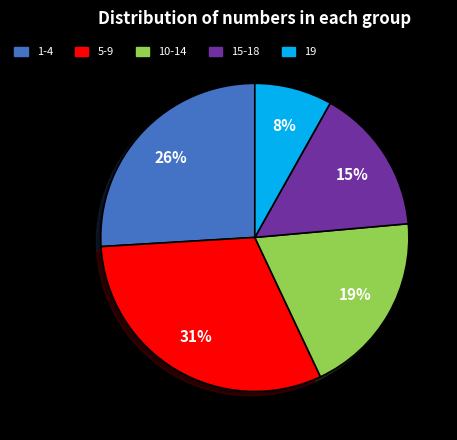

Is there any slice that represents more than half of the pie?

No